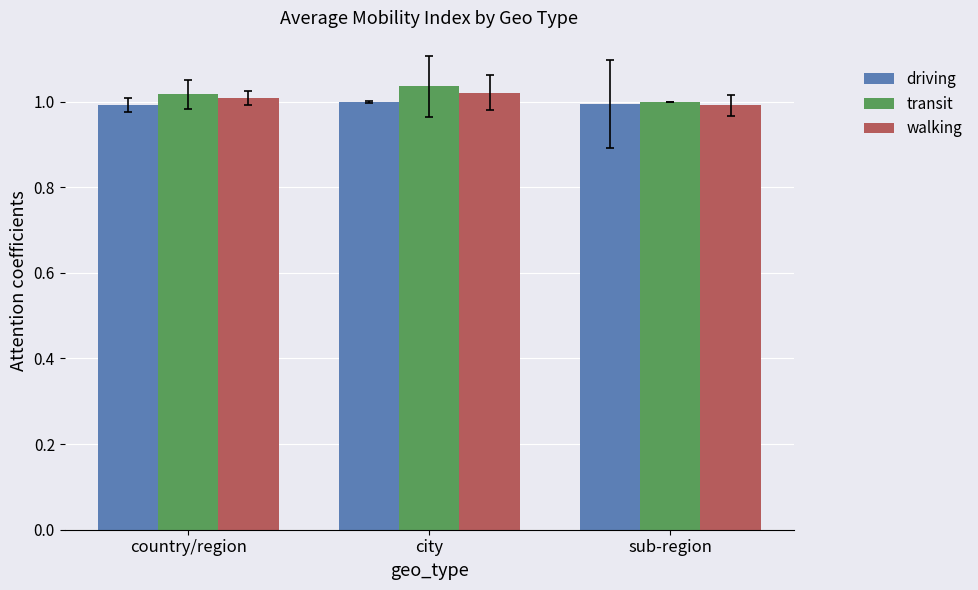

The driving series shows 1.0 at country/region. True or false?

True